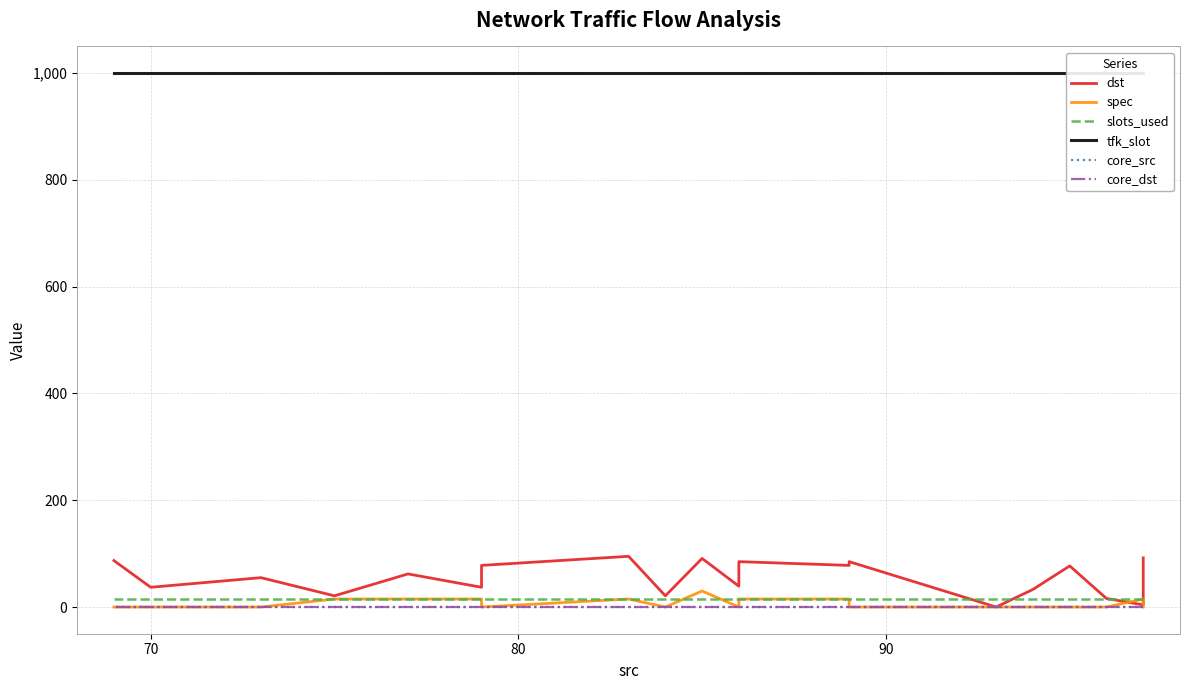

How many lines are shown in the chart?

6